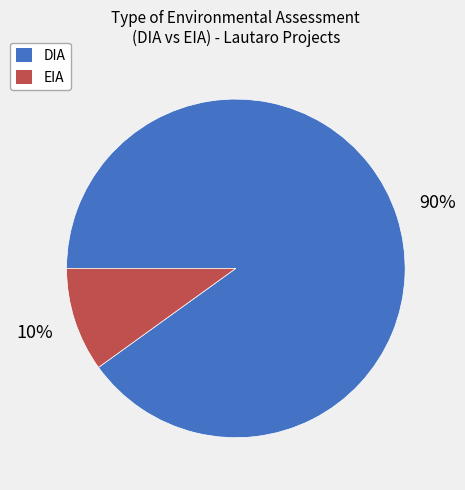

Combined, do EIA and DIA account for over 50%?

Yes